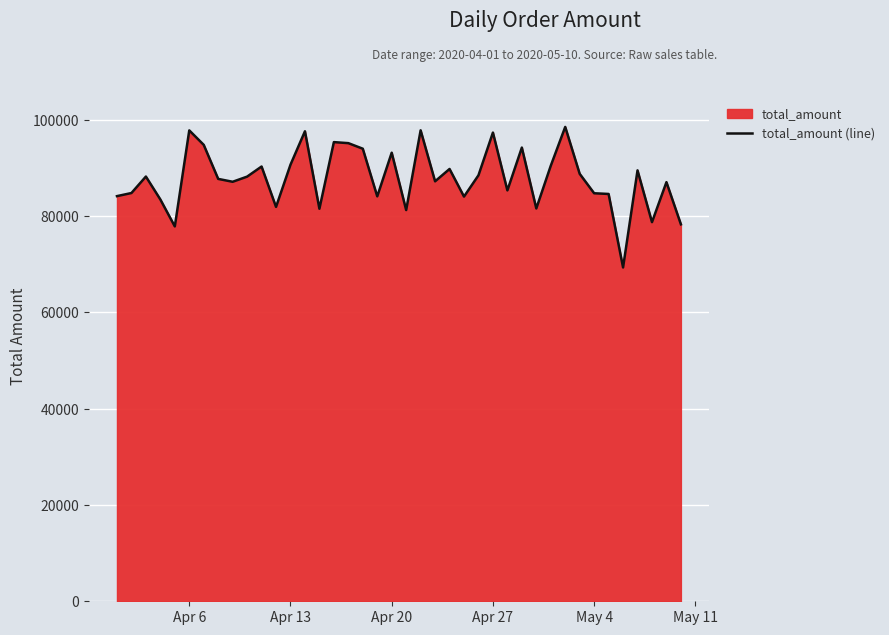

What is the minimum value shown in the chart?

69305